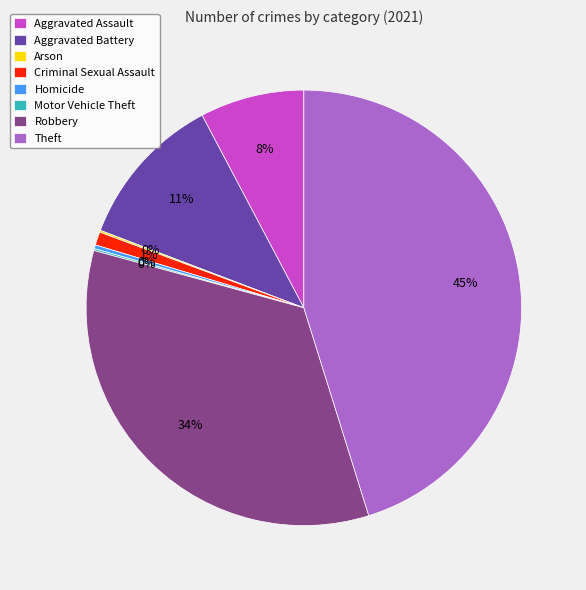

What percentage is the Criminal Sexual Assault slice, to the nearest percent?

1%